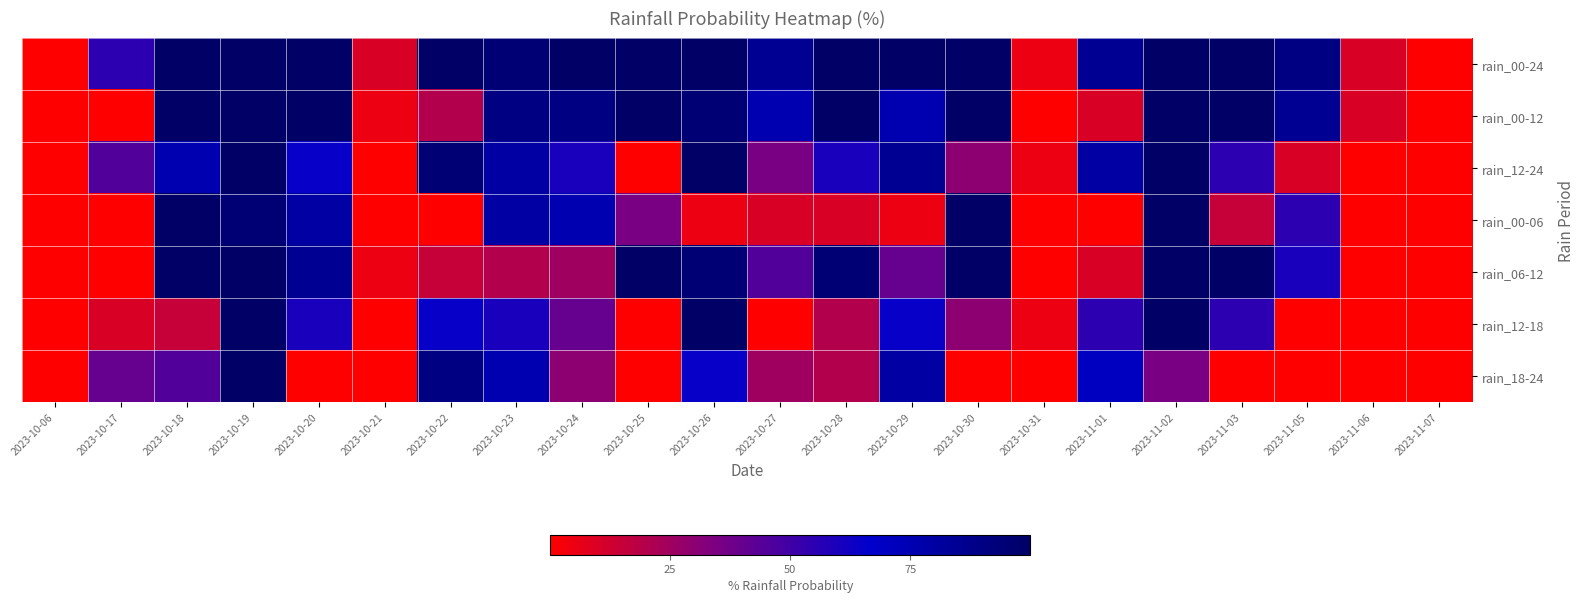

What is the greatest value displayed?

100